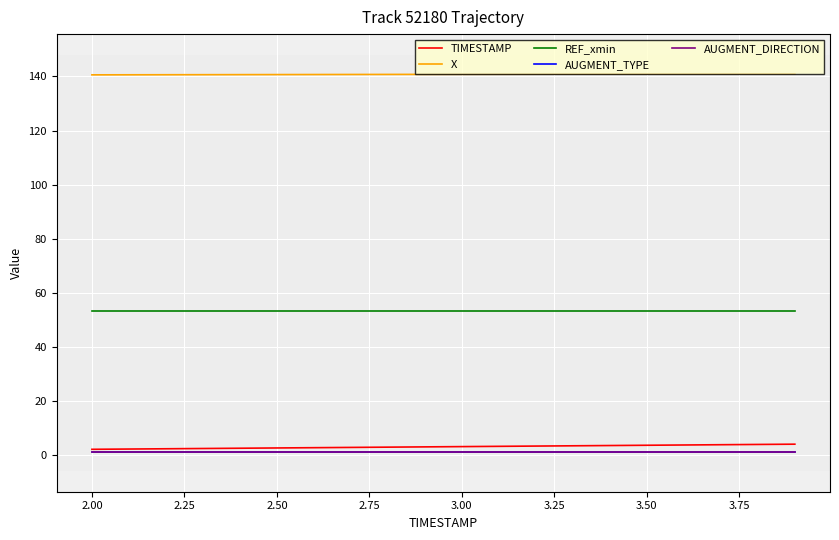

At how many categories does at least one series exceed 139?

20